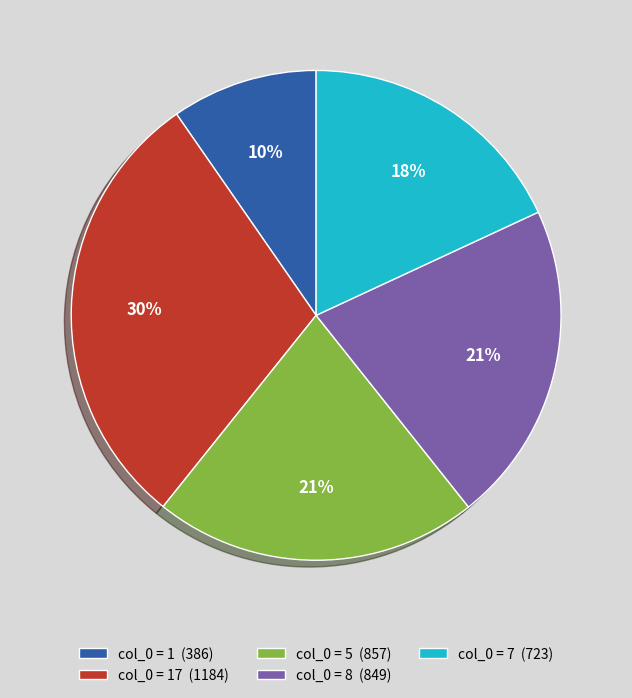

True or false: col_0 = 7 (723) accounts for 31% of the total.

False